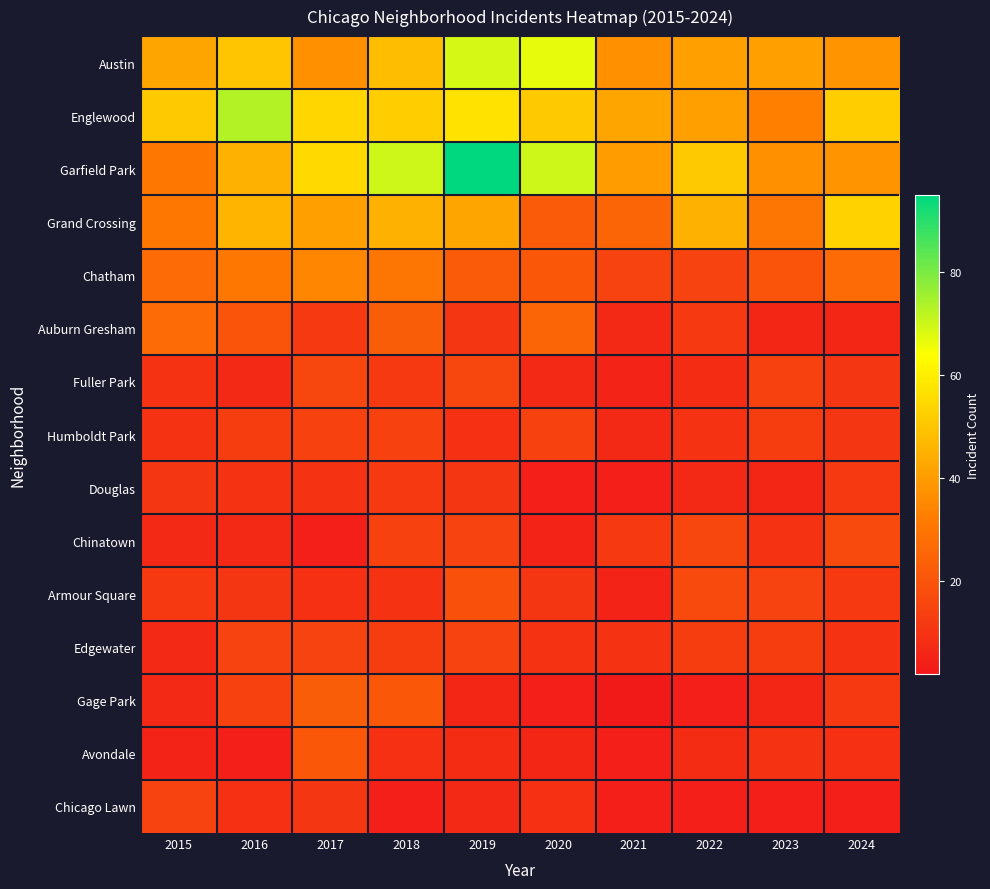

What is the difference between the highest and lowest values at 2020?

66